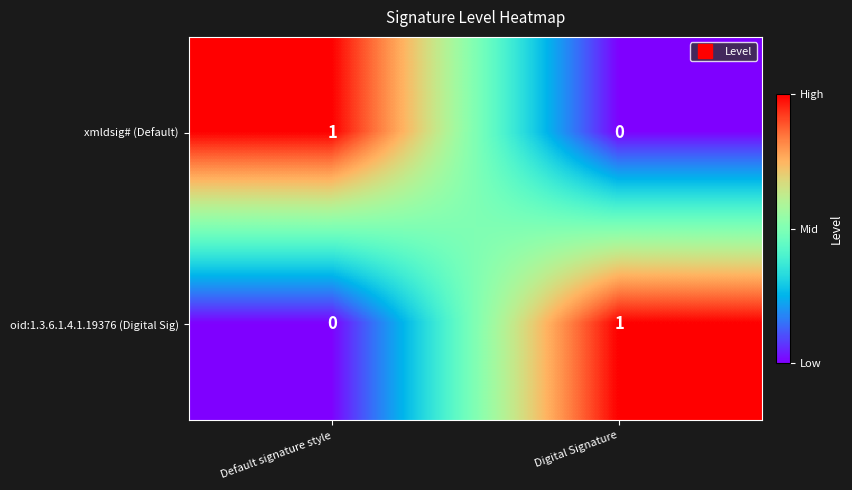

True or false: xmldsig# (Default) has a value of 0 at Digital Signature.

True